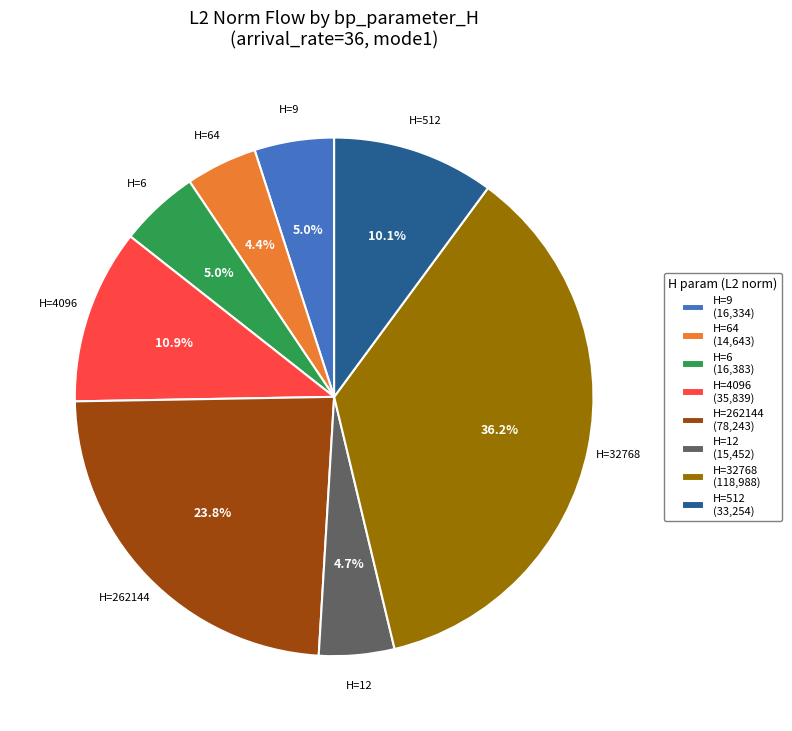

Is there a majority slice in this chart?

No